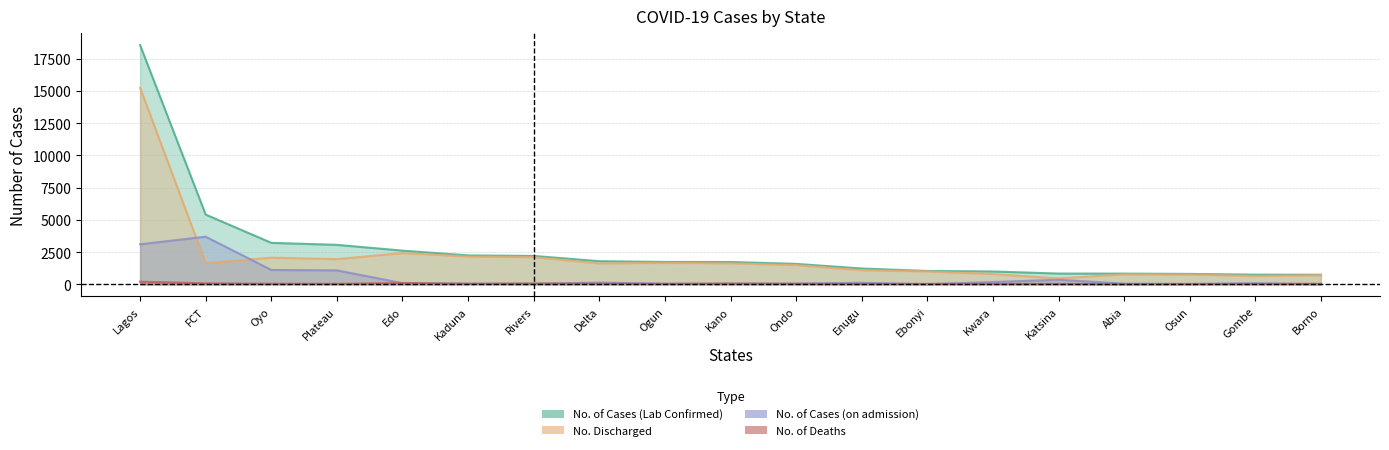

At Rivers, list the series in order from smallest to largest.

No. of Cases (on admission), No. of Deaths, No. Discharged, No. of Cases (Lab Confirmed)